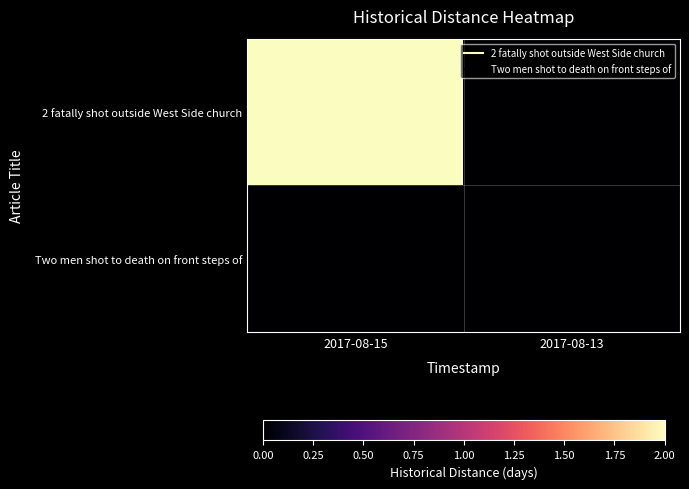

Which series has the largest total across all categories?

2 fatally shot outside West Side church